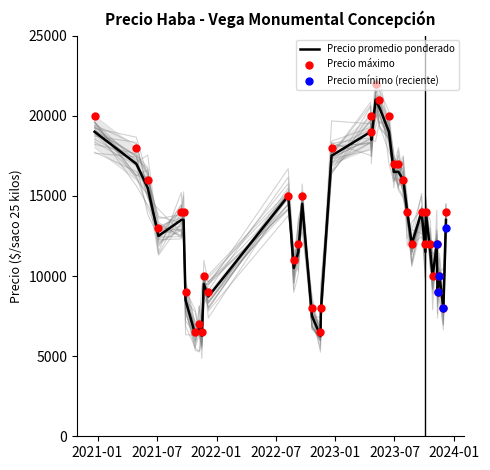

Is the value of Precio minimo at 6 greater than the value of Precio maximo at 37?

Yes